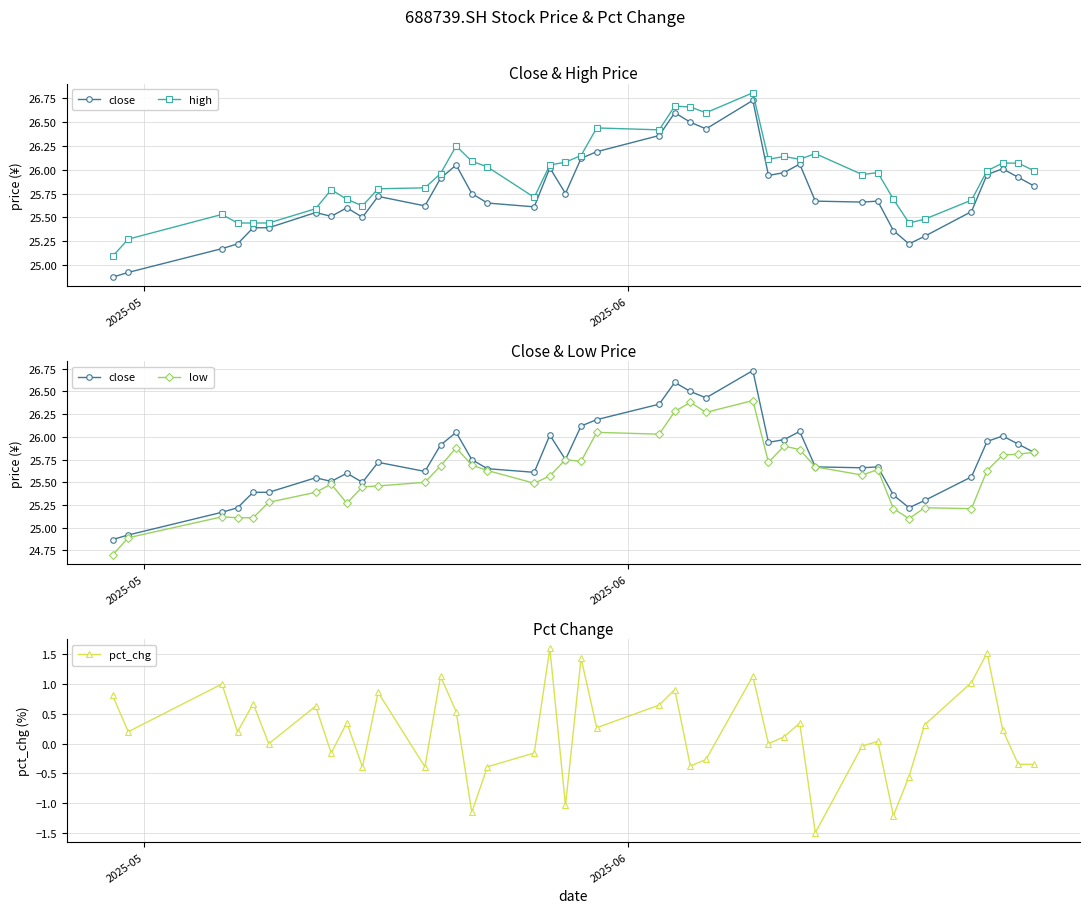

How many data points in low are above 25?

38